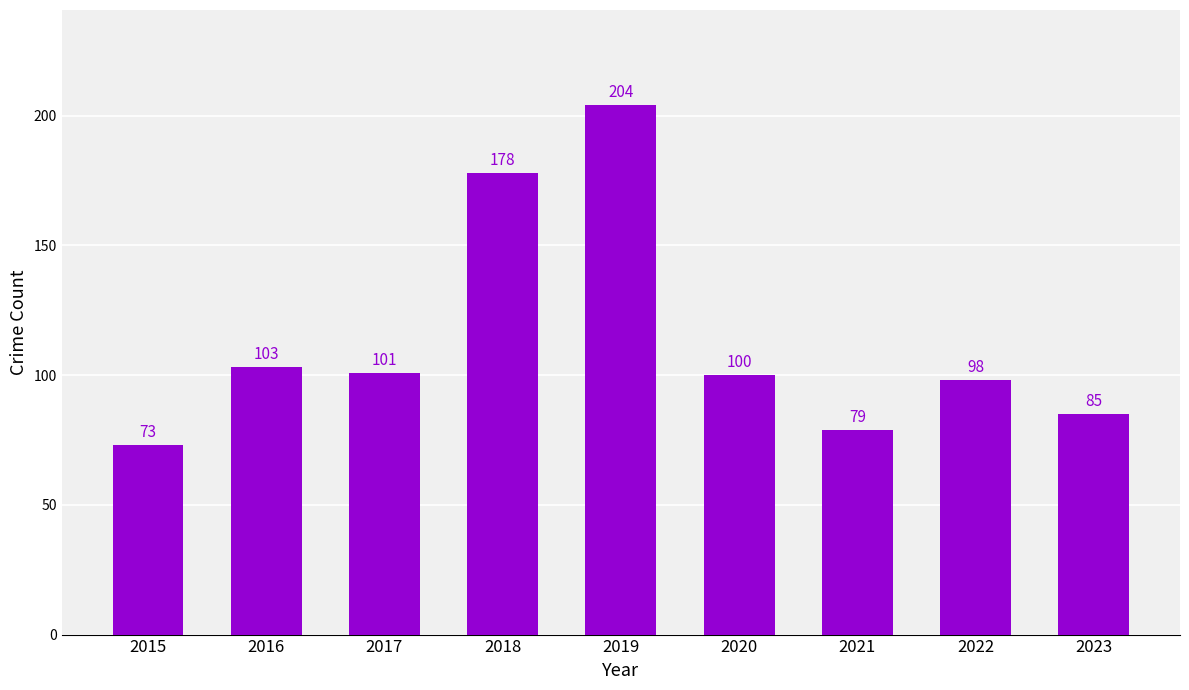

Count the number of data series in this chart.

1